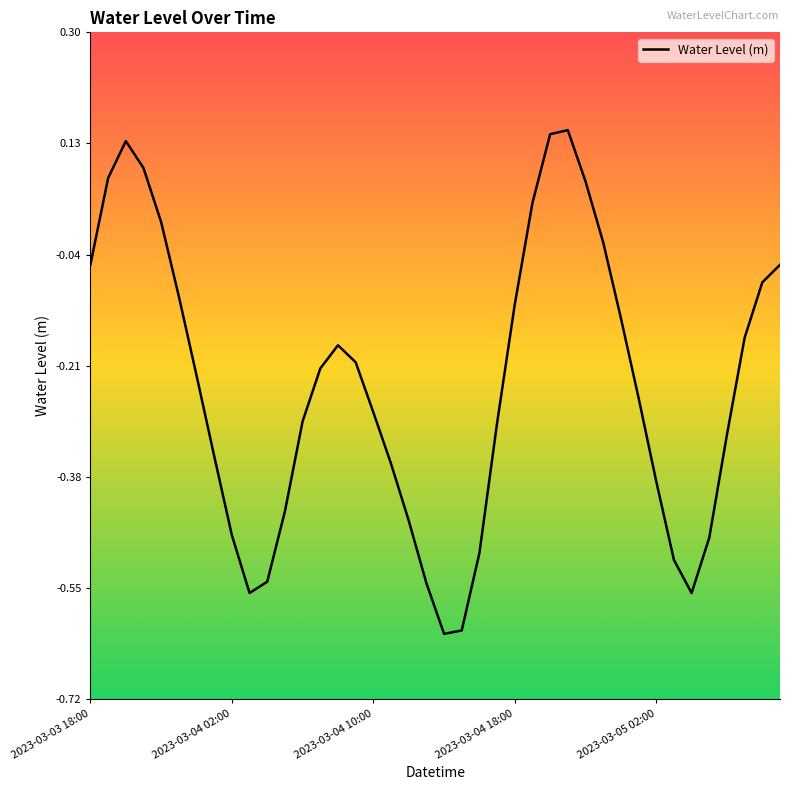

What is the difference between the maximum and minimum values?

0.8